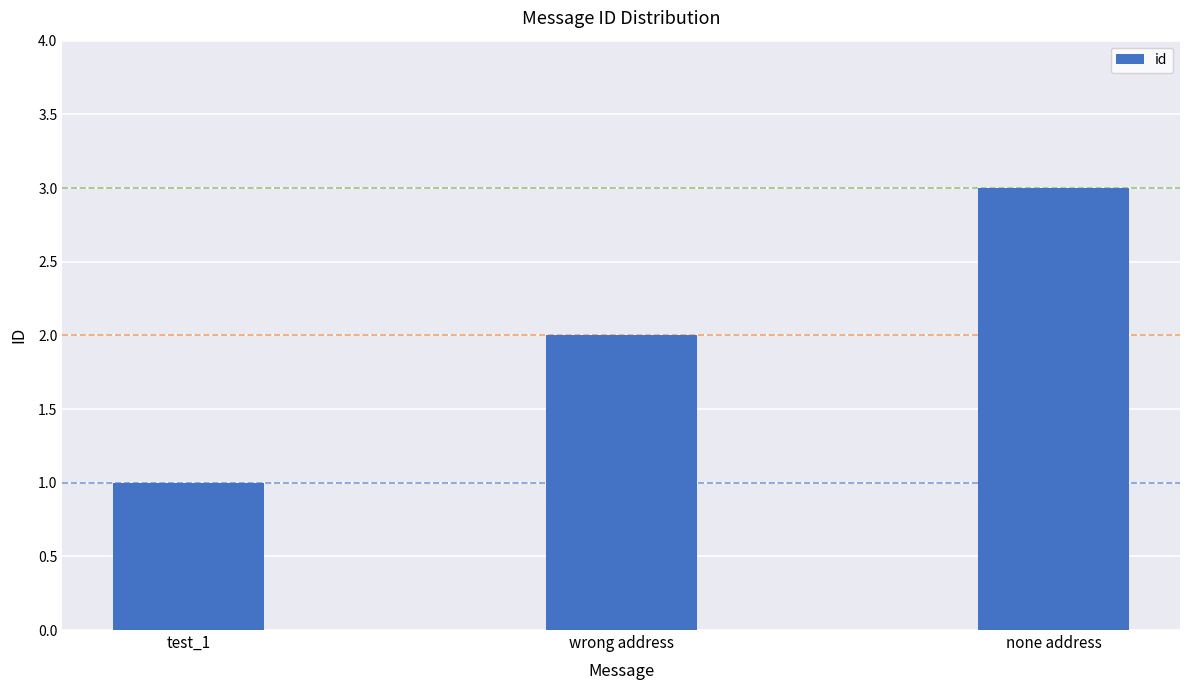

How many values are between 1 and 3?

3